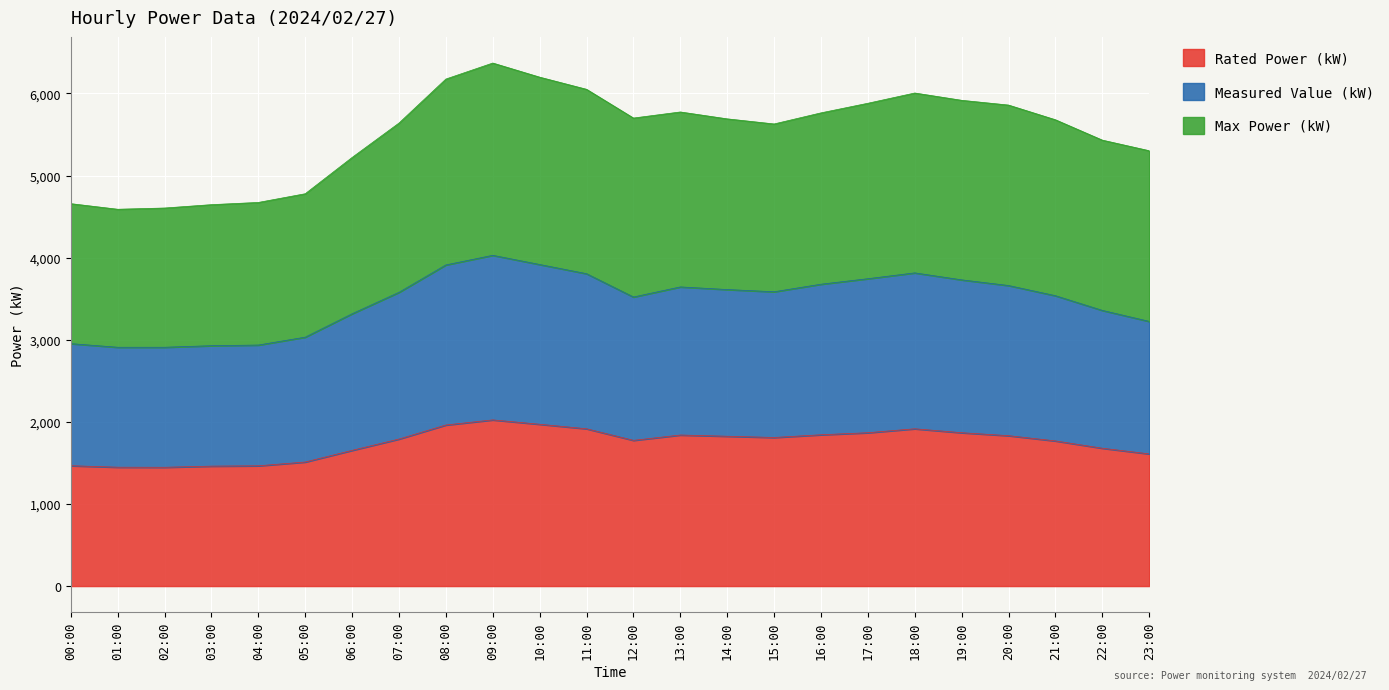

True or false: Measured Value (kW) and Max Power (kW) cross at least once.

False